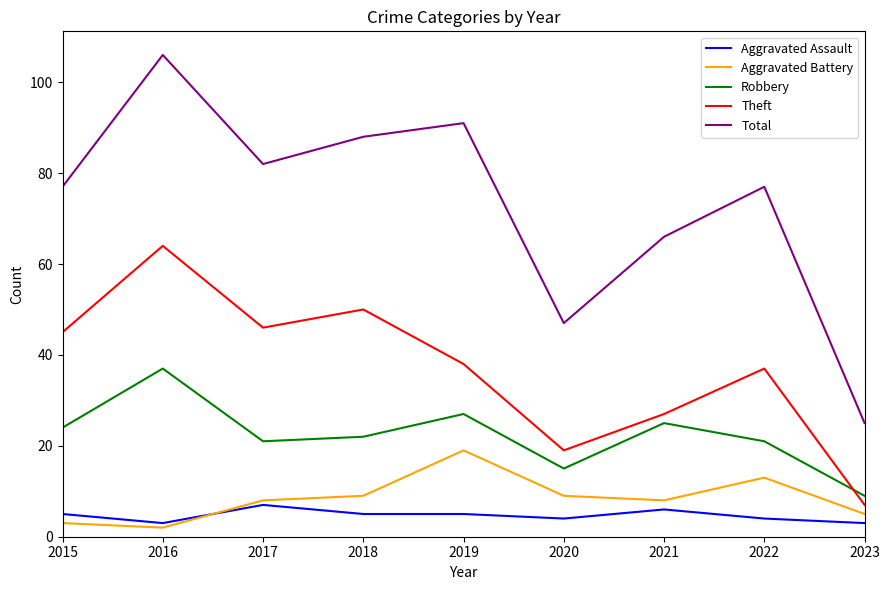

Does the chart display data point markers on the line(s)?

No